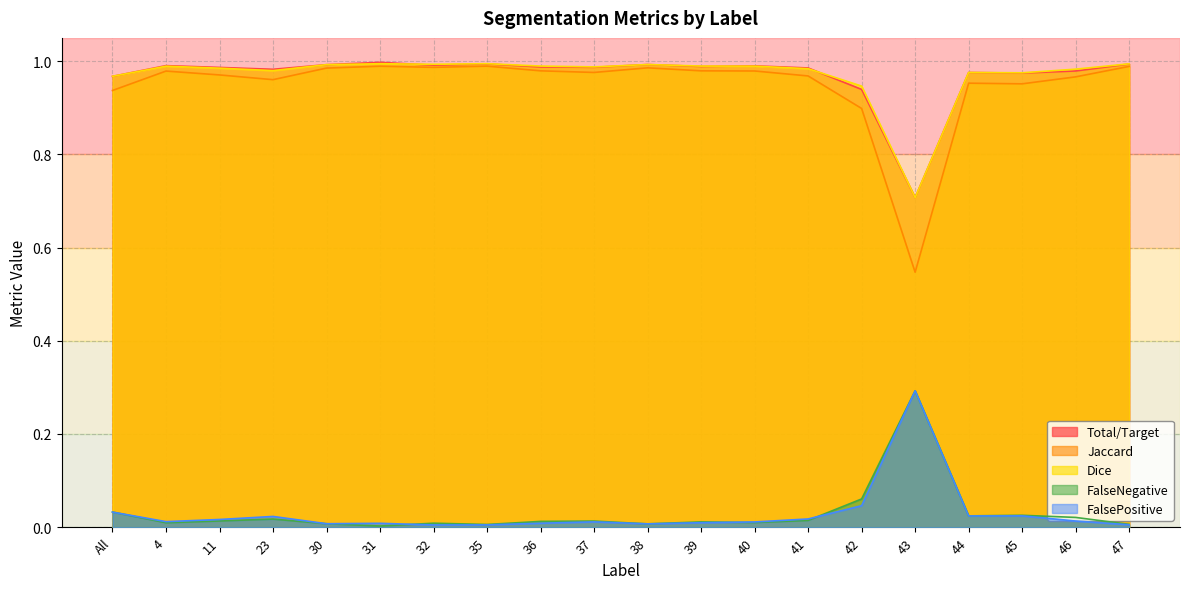

What is the label of the 13th point from the right?

35